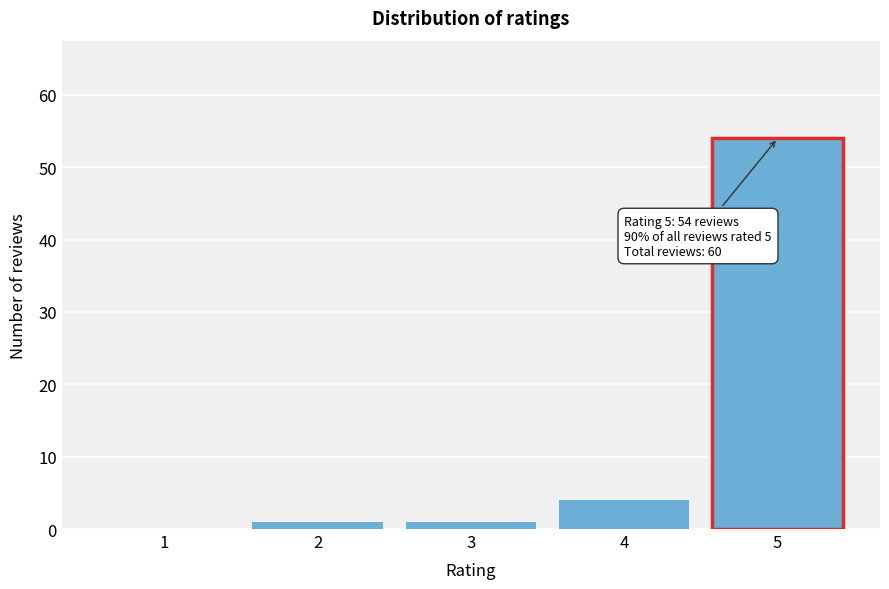

Reading left to right, what are all the values shown in this chart?

1=0	2=1	3=1	4=4	5=54